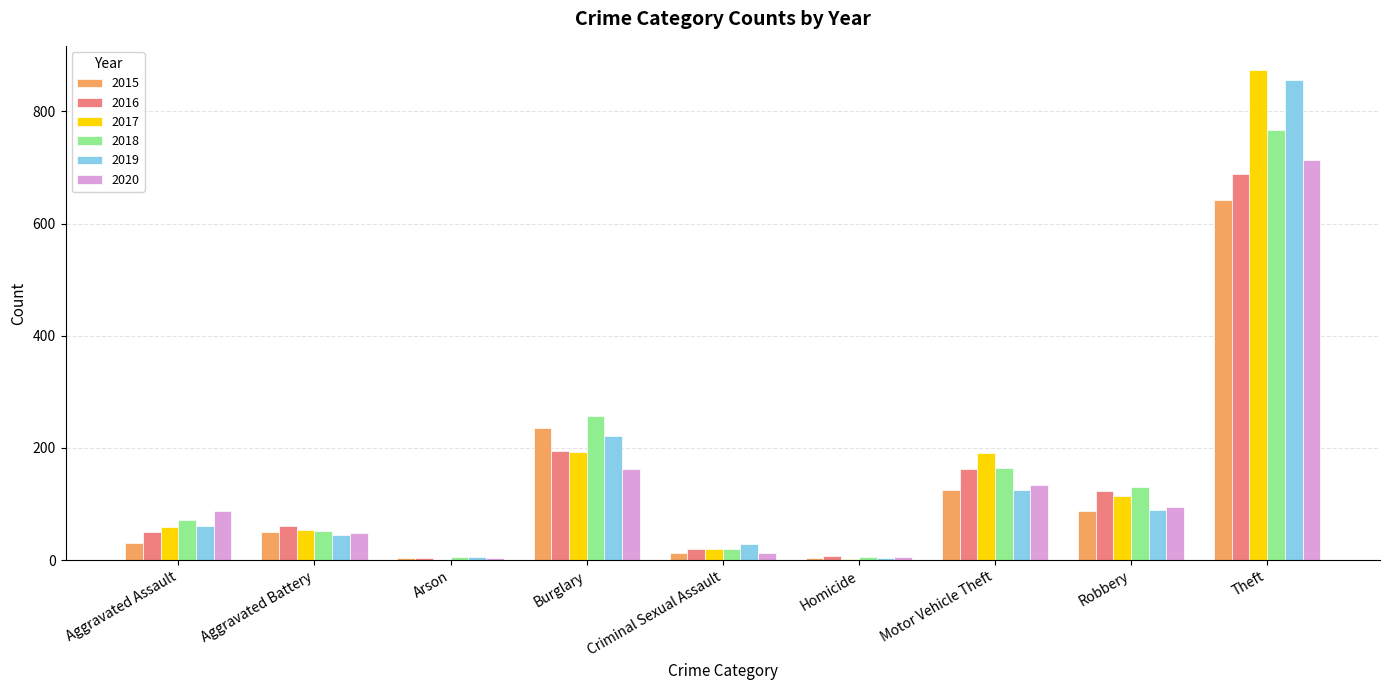

At which label does 2019 reach its peak?

Theft